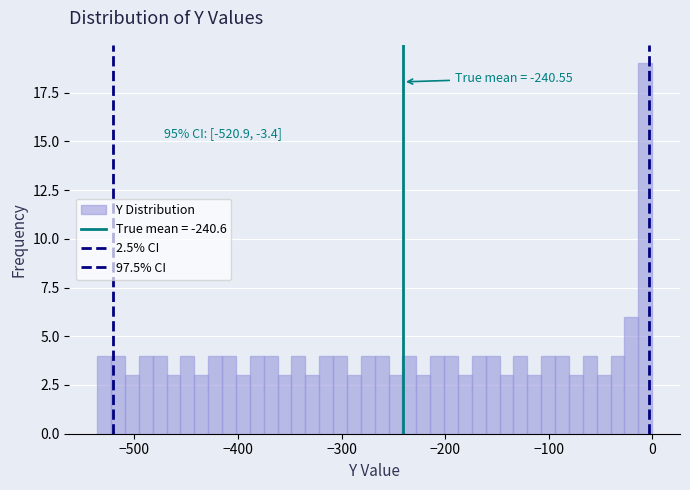

Read against the x-axis, roughly where is the centre of the tallest bar?

-10